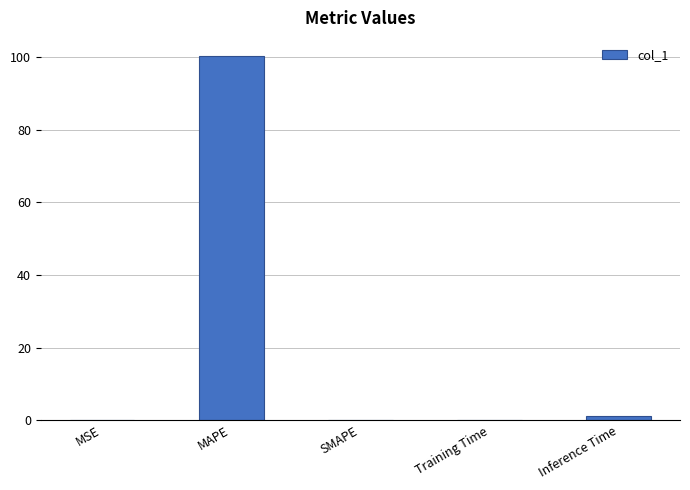

Which has a higher value, SMAPE or MAPE?

MAPE